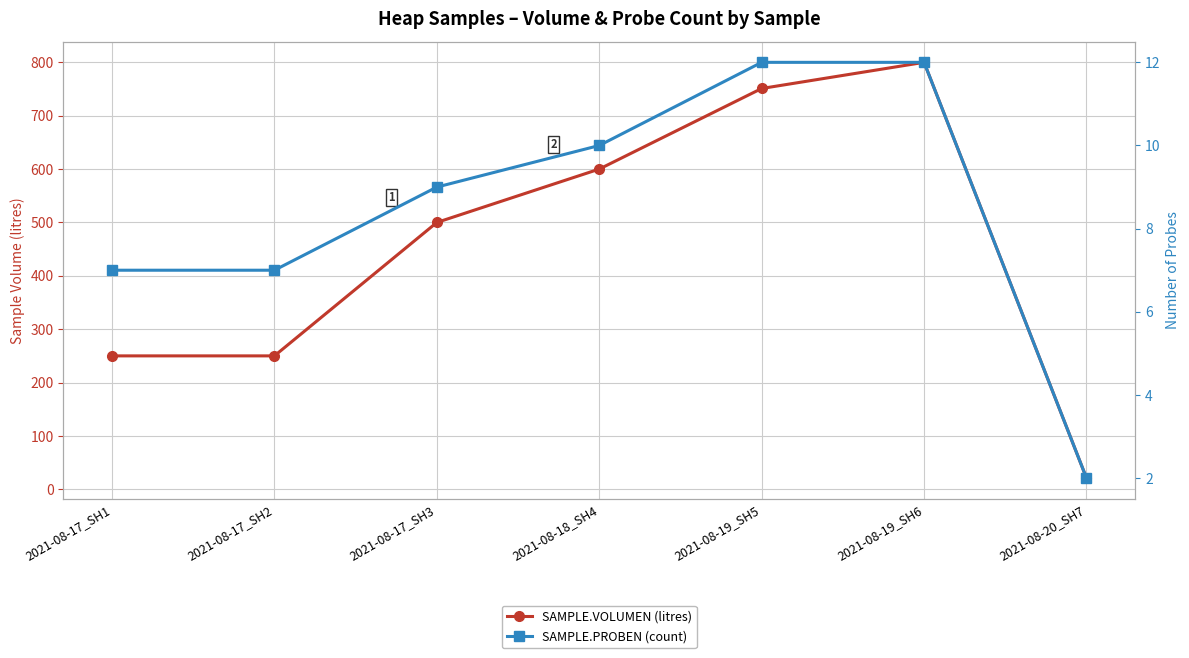

Reading left to right, what are all the values shown in this chart?

SAMPLE.VOLUMEN (litres): 250	250	500	600	751	800	21
SAMPLE.PROBEN (count): 7	7	9	10	12	12	2